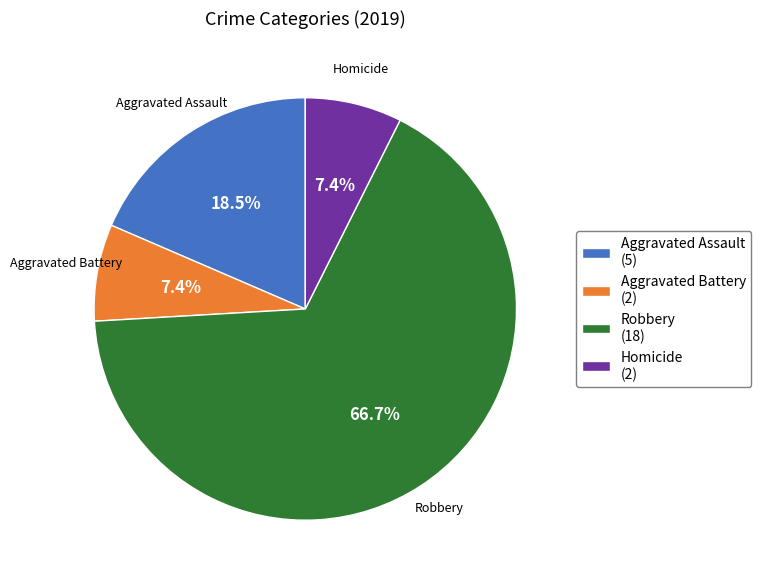

To the nearest percent, what is the difference between the Aggravated Assault and Aggravated Battery slice percentages?

11%